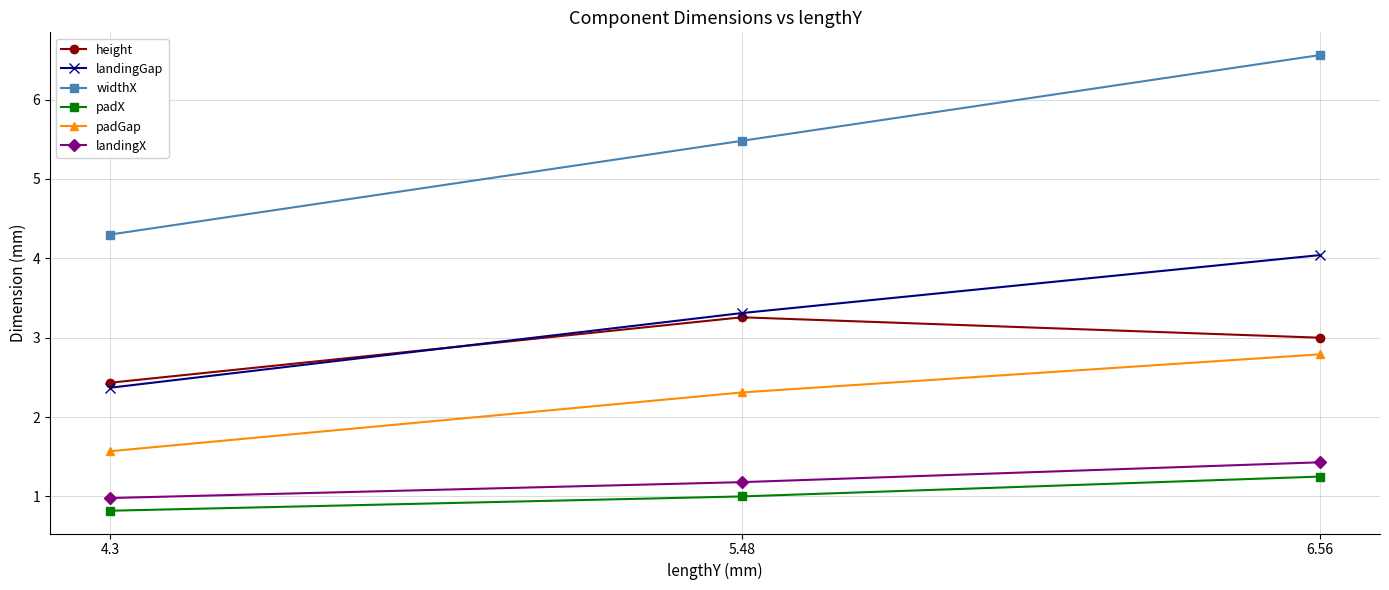

The value of landingGap at 5.48 is 5.1. True or false?

False